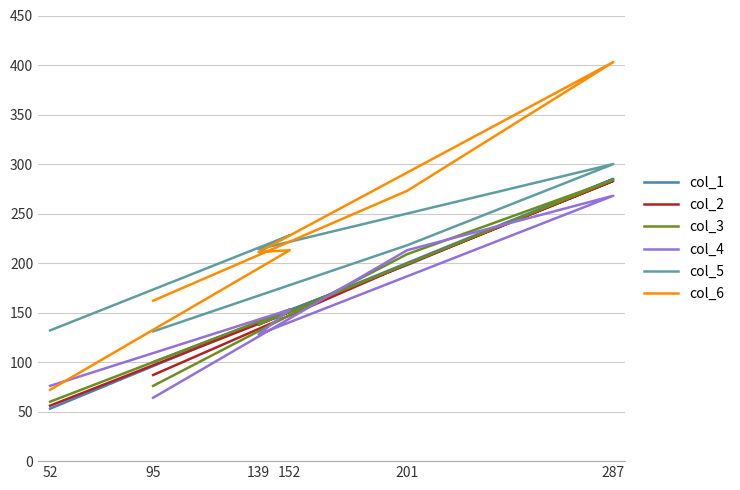

How many lines are shown in the chart?

6